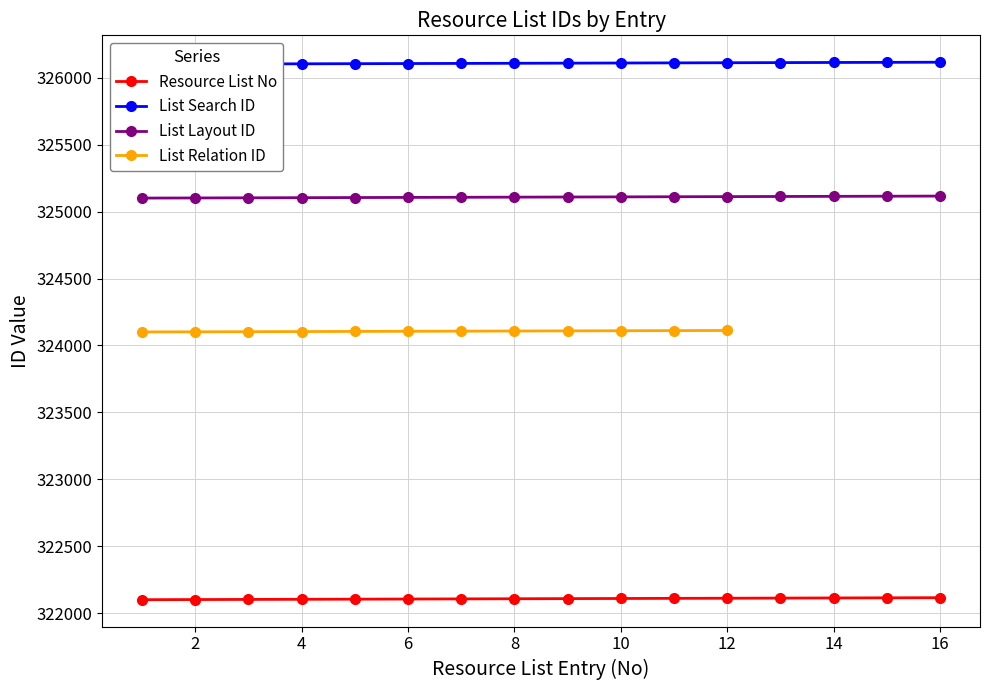

Between 8 and 13, which is larger?

13